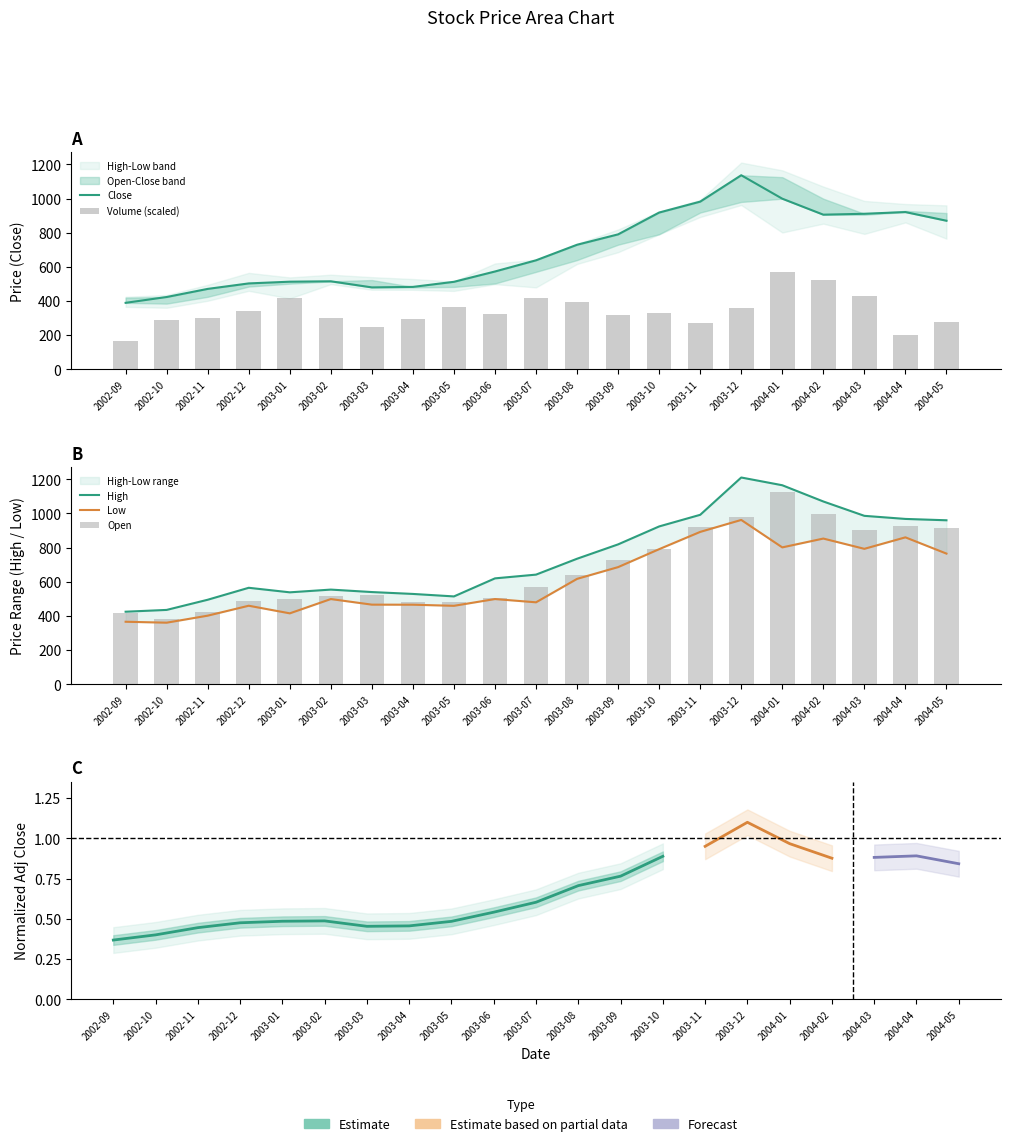

What is the highest value of the Low series?

962.0